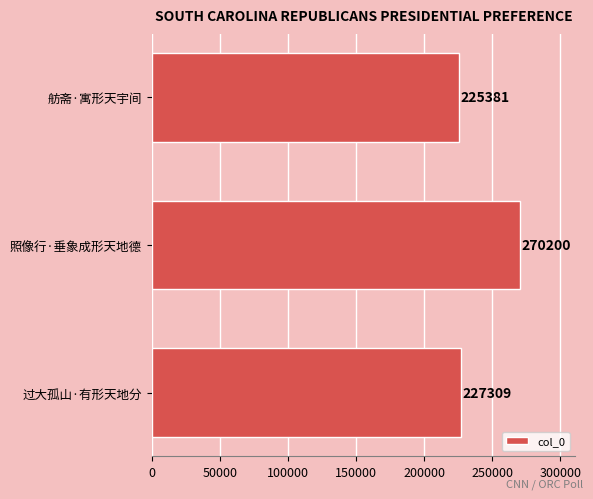

List the labels in order of value, largest first.

照像行·垂象成形天地德, 过大孤山·有形天地分, 舫斋·寓形天宇间